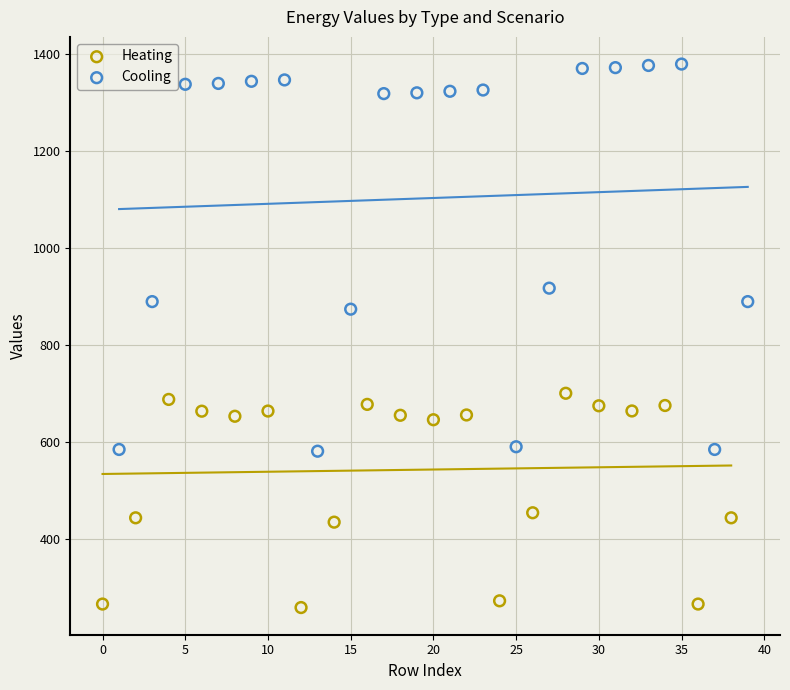

Which series has the largest Y range (max minus min)?

Cooling